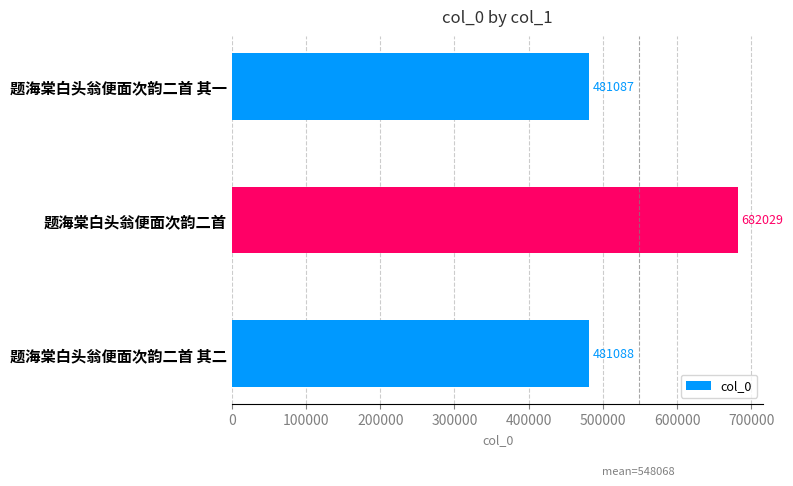

Rank the categories by value from lowest to highest.

题海棠白头翁便面次韵二首 其一, 题海棠白头翁便面次韵二首 其二, 题海棠白头翁便面次韵二首